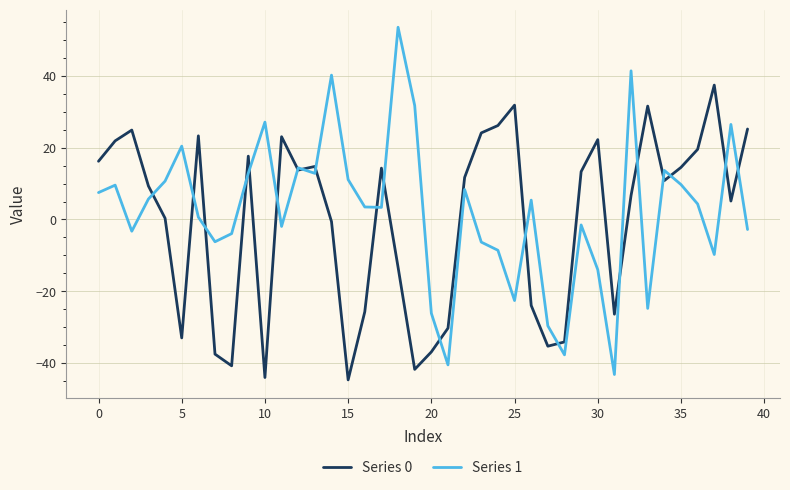

Which series has the widest spread of values?

Series 1